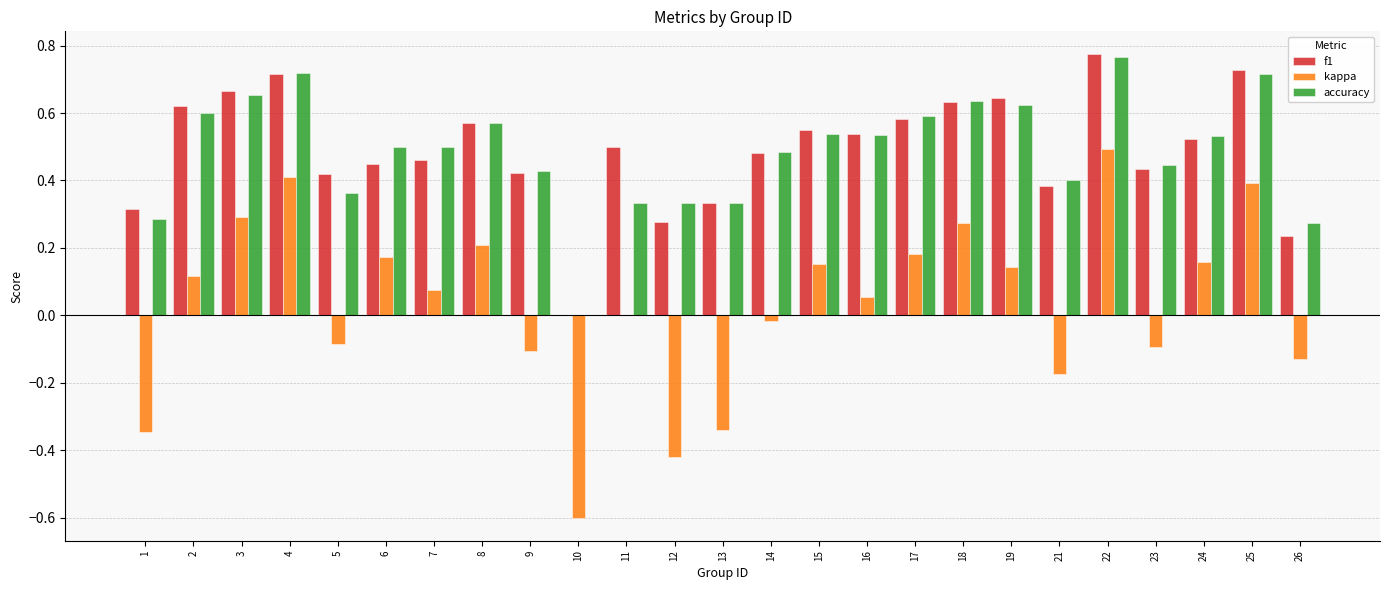

What is the sum of all f1 values?

12.3